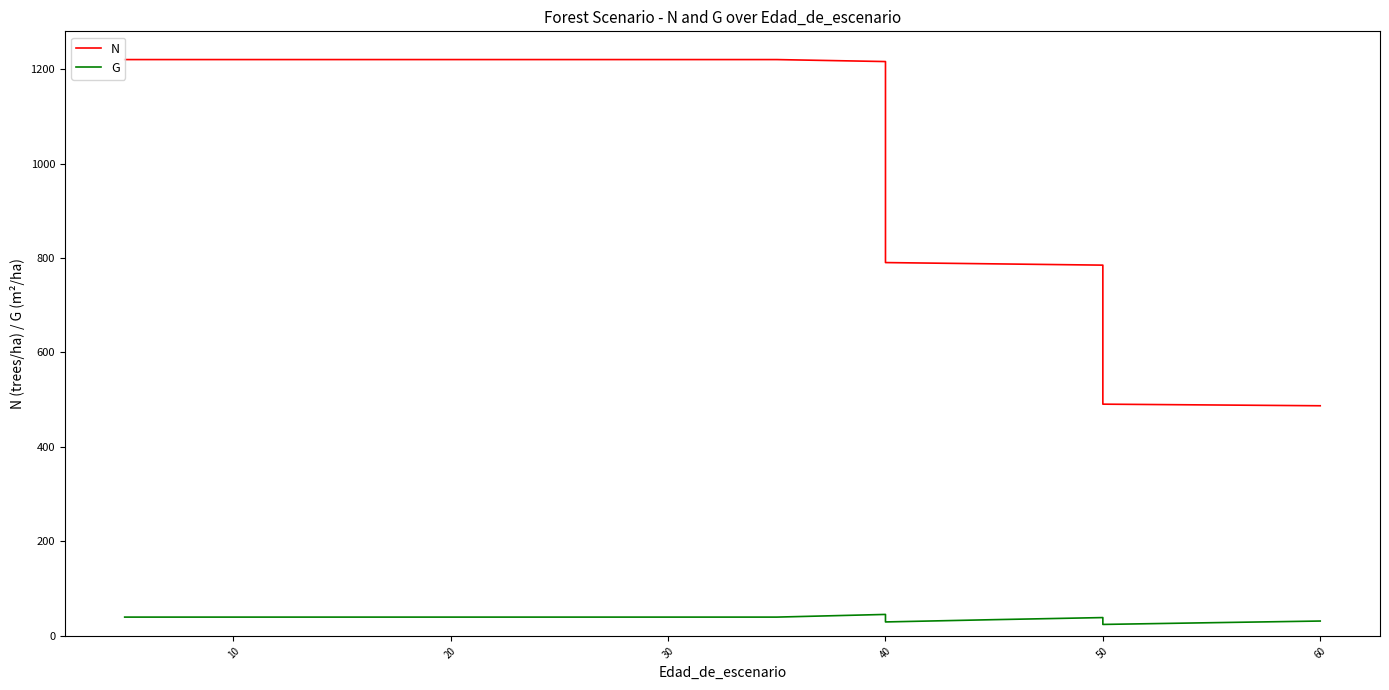

Which series has the largest range (max minus min)?

N